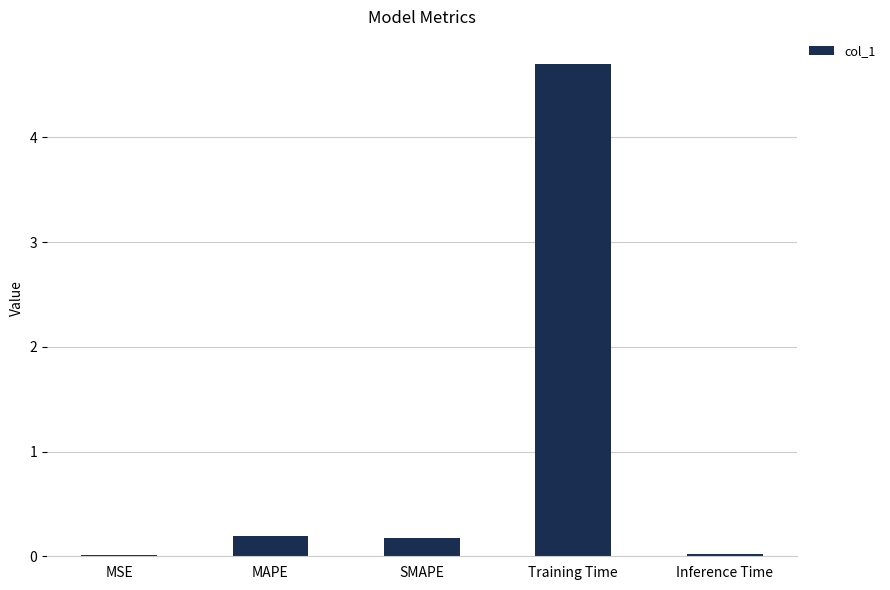

The chart shows a value of 7.9 at Training Time. True or false?

False